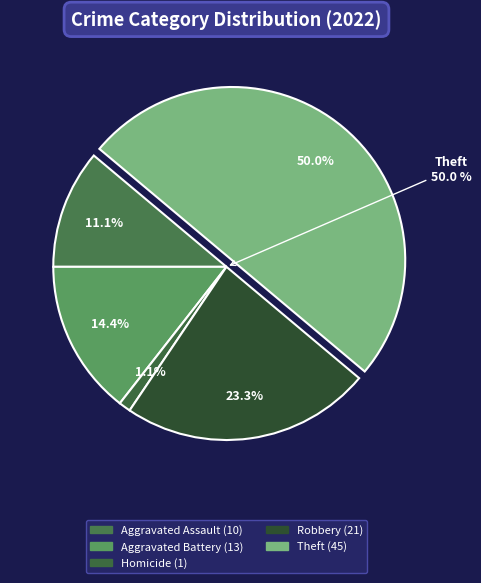

To the nearest percent, what percentage of the pie is Robbery?

23%